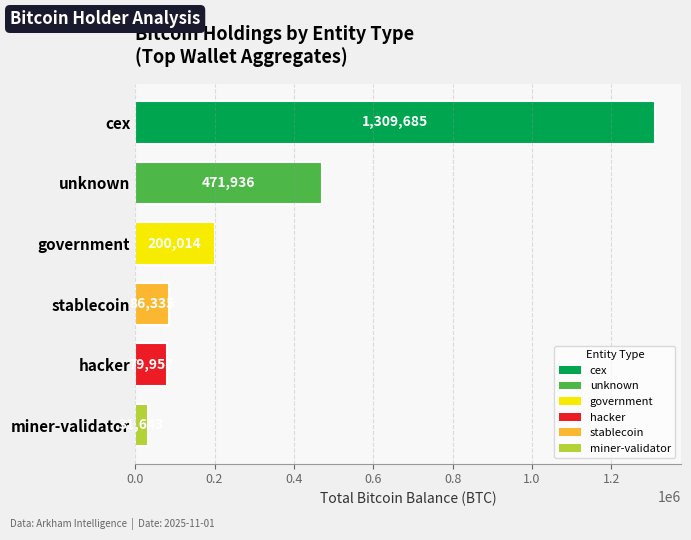

What is the value of the 1st bar from the top?

1309684.9